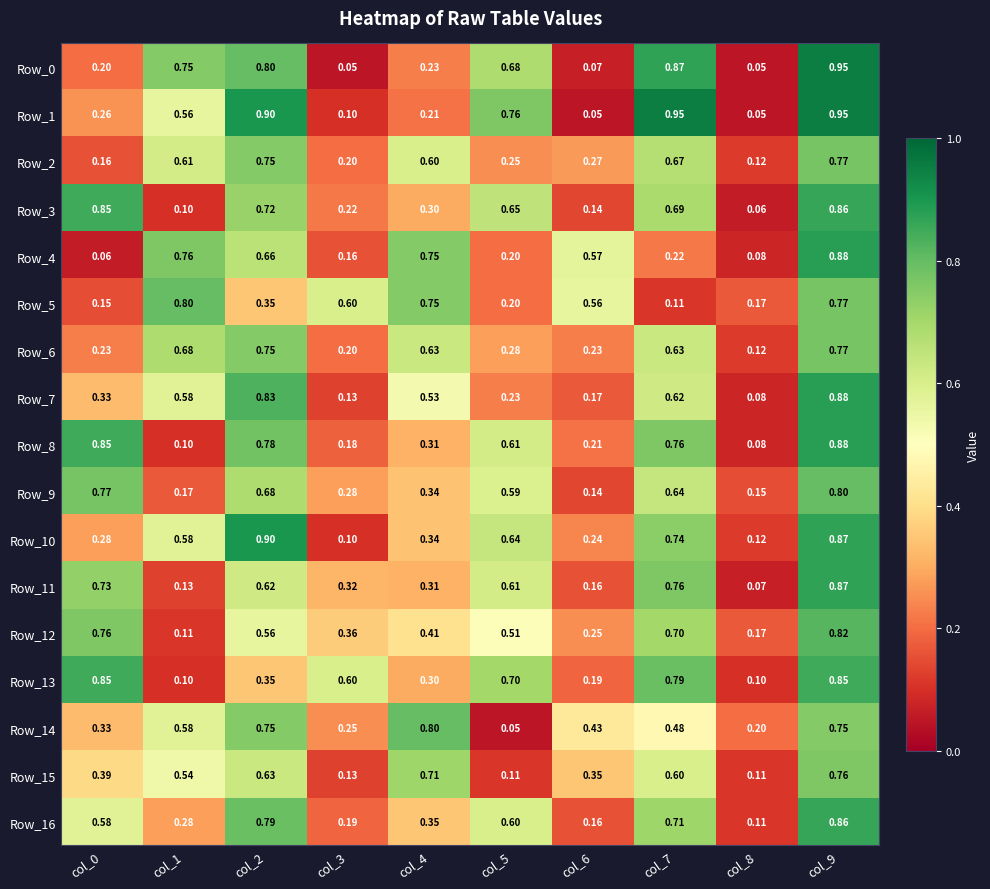

Count the number of data series in this chart.

17